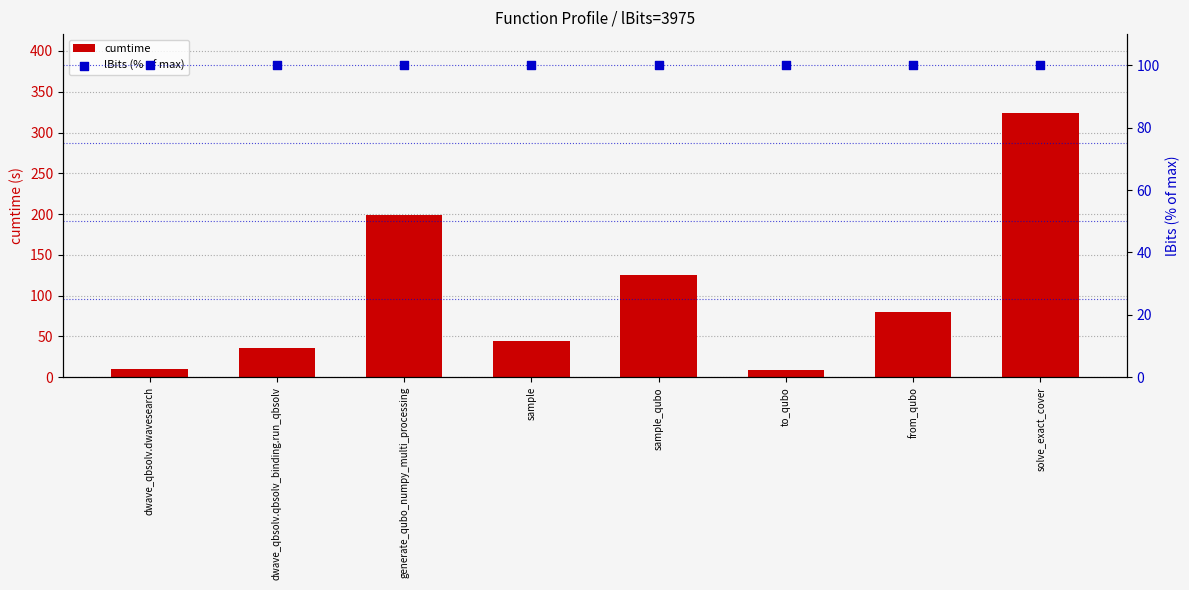

Is the value of cumtime at solve_exact_cover greater than the value of lBits (% of max) at solve_exact_cover?

Yes